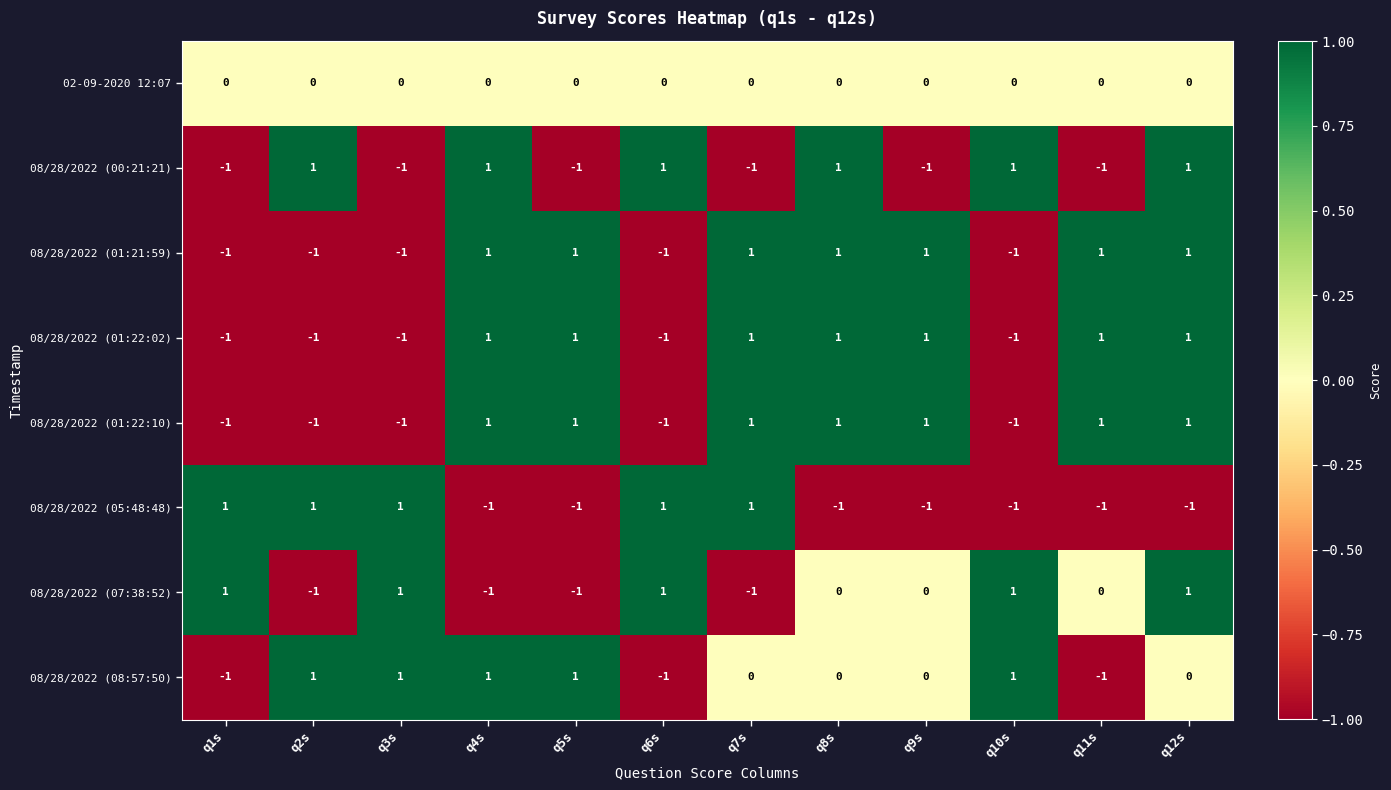

What is the smallest value displayed?

-1